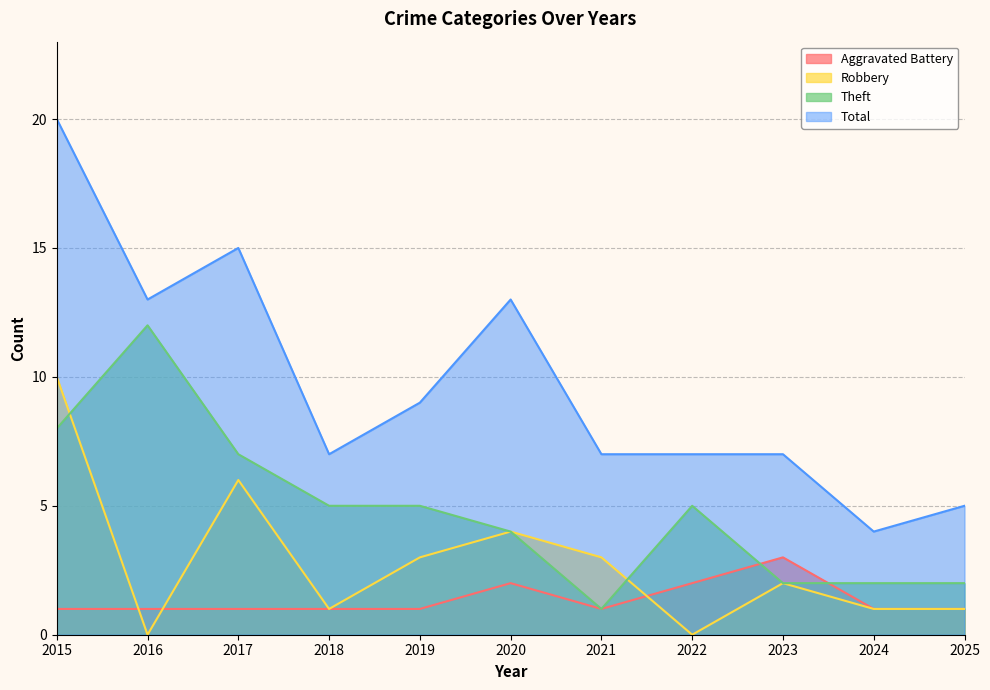

What is the average value of the Total series?

10